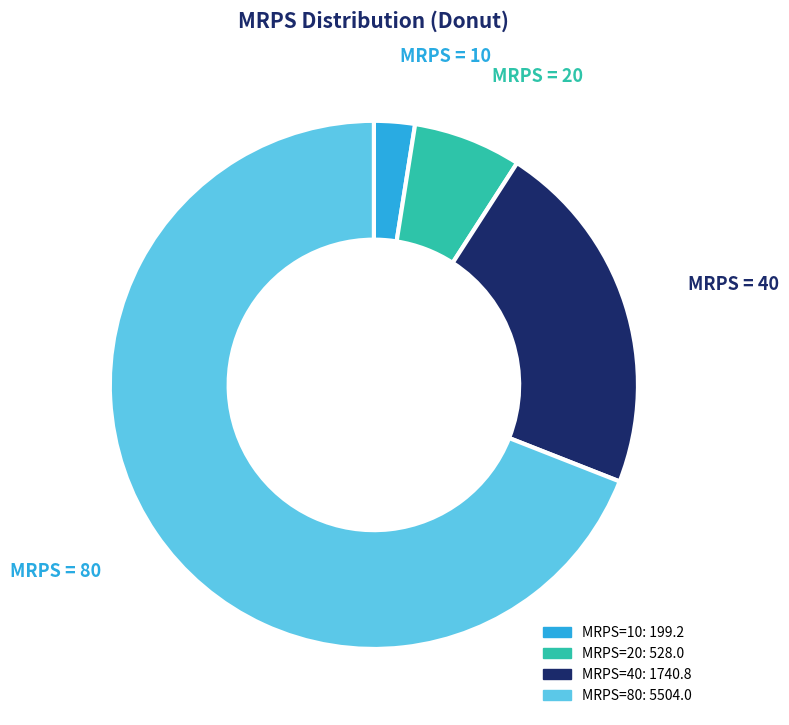

Is there a majority slice in this chart?

Yes